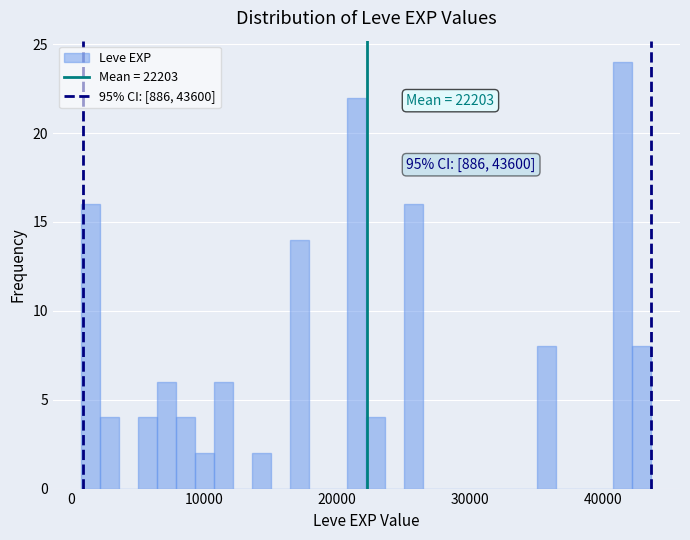

Read against the x-axis, roughly where is the centre of the tallest bar?

41000